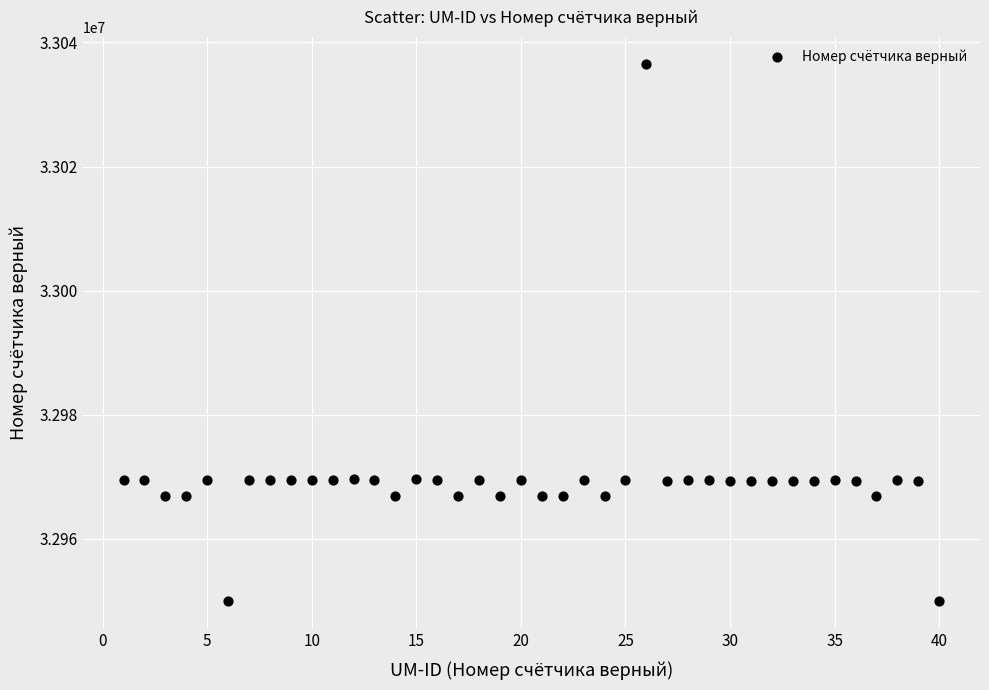

What is the range of Y values (max minus min)?

86621